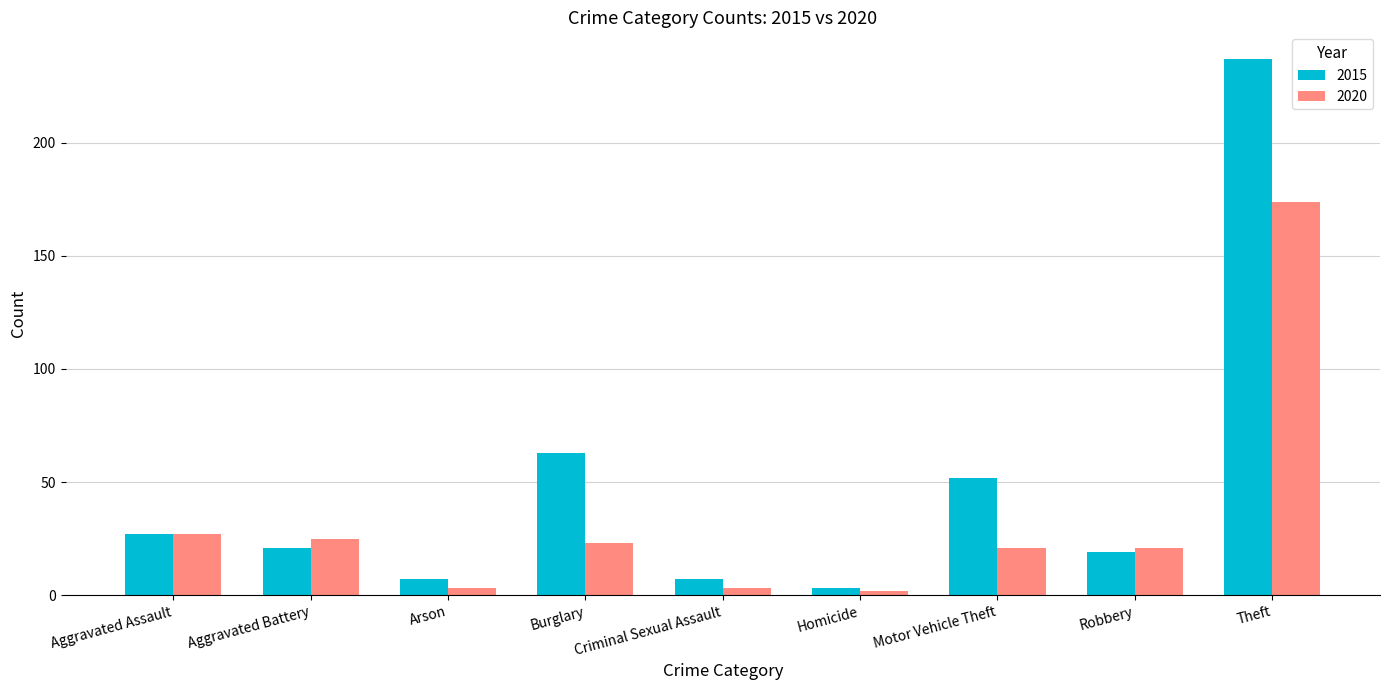

Which series changed the most between Aggravated Battery and Motor Vehicle Theft?

2015